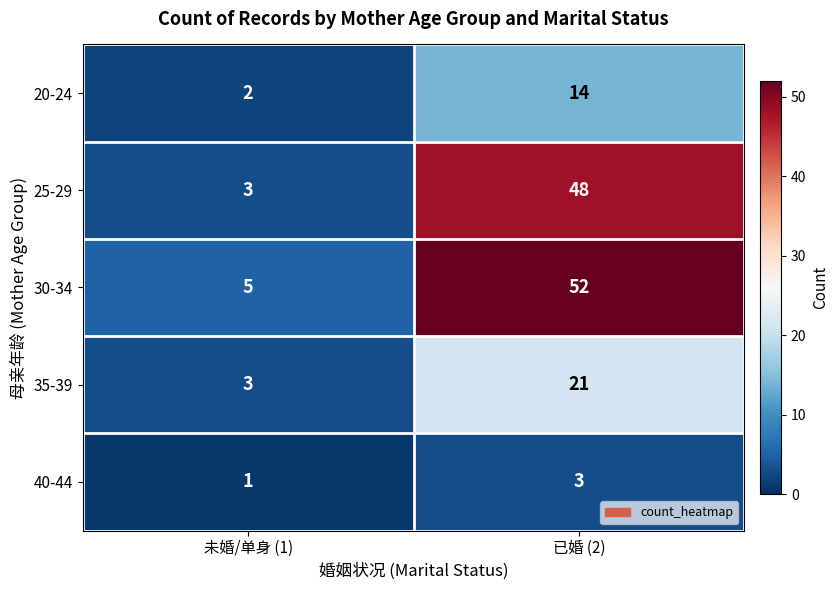

Read the 40-44 value at 已婚 (2).

3